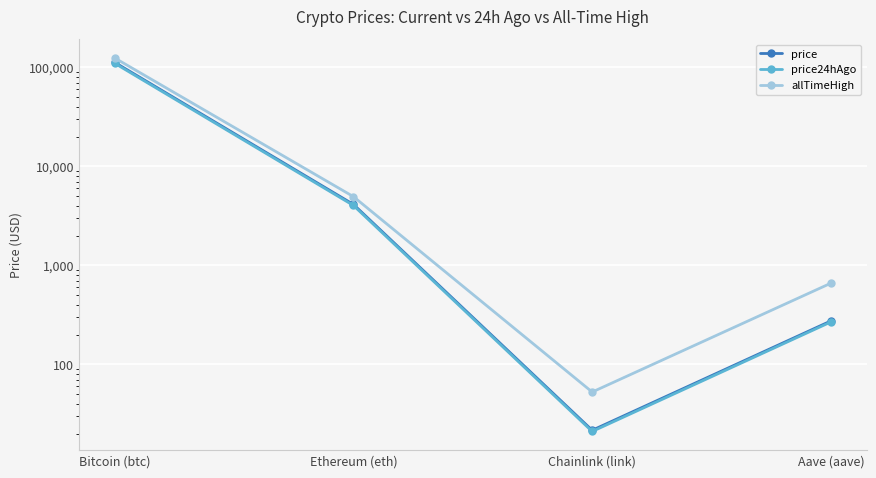

Between Bitcoin (btc) and Ethereum (eth), which series saw the biggest shift?

allTimeHigh